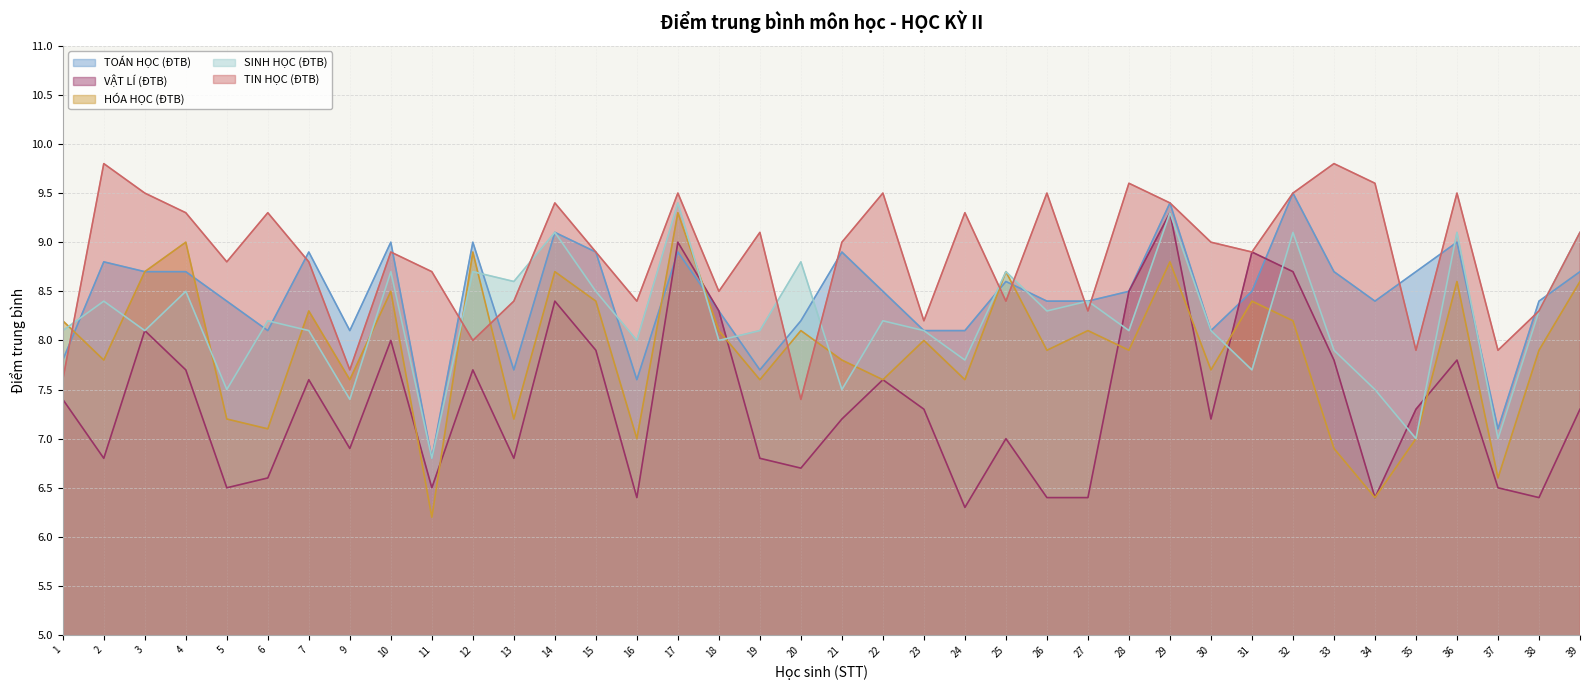

How many lines are shown in the chart?

5